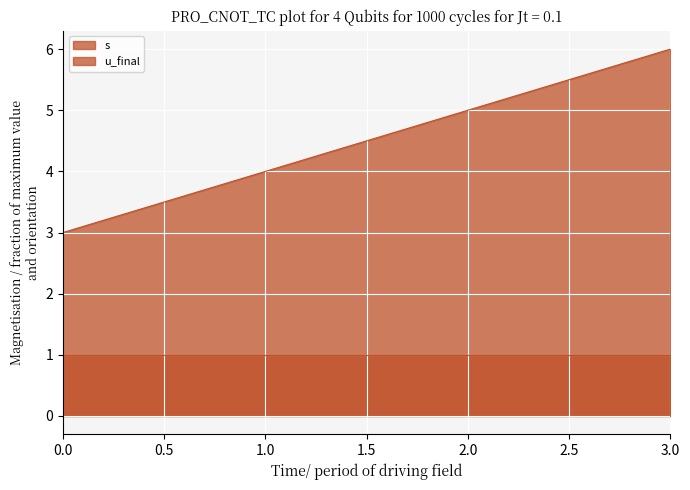

The value at 1 is 4. True or false?

True